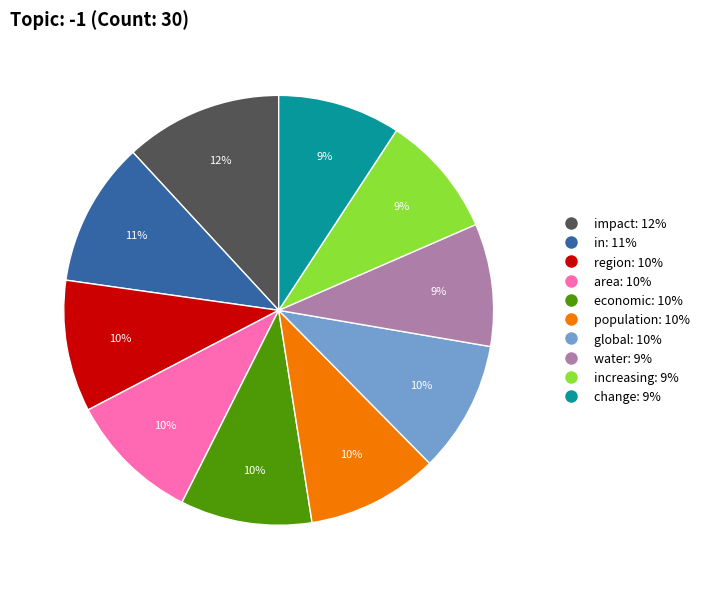

To the nearest percent, what is the difference between the largest and smallest slice percentages?

3%